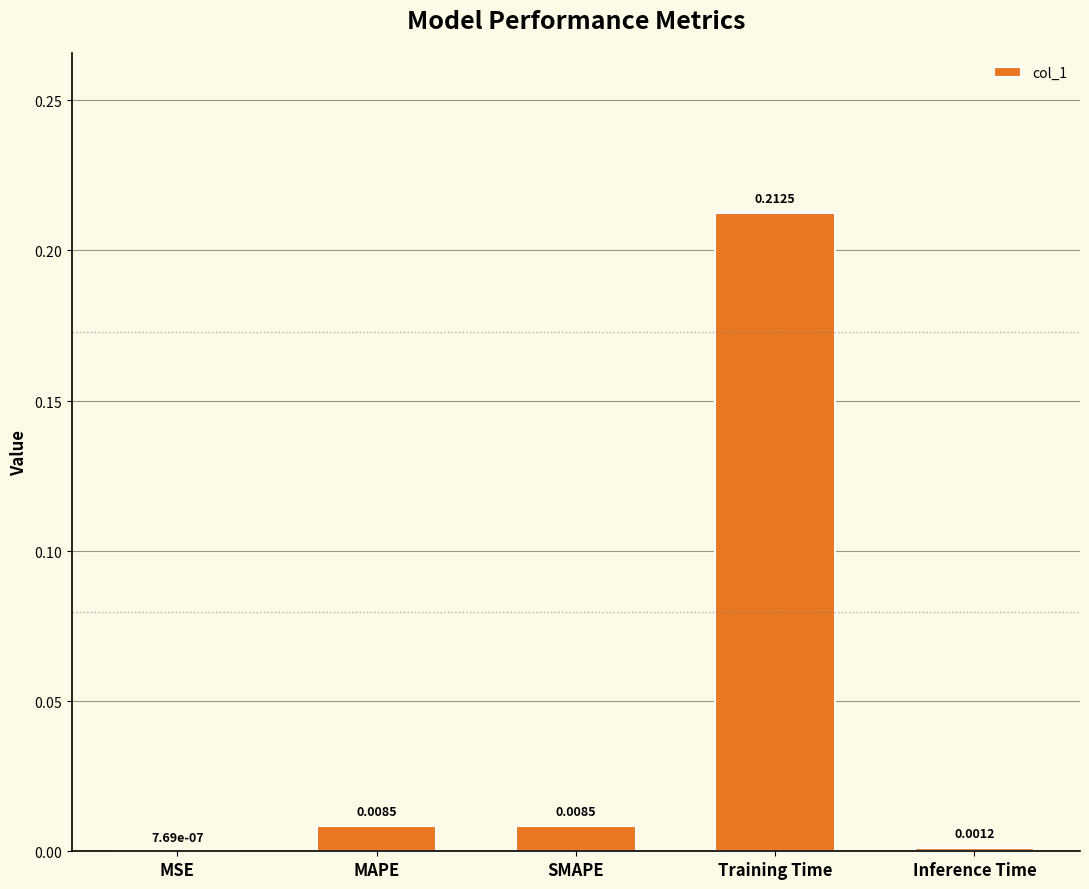

At which category does the chart reach its peak across all series?

Training Time